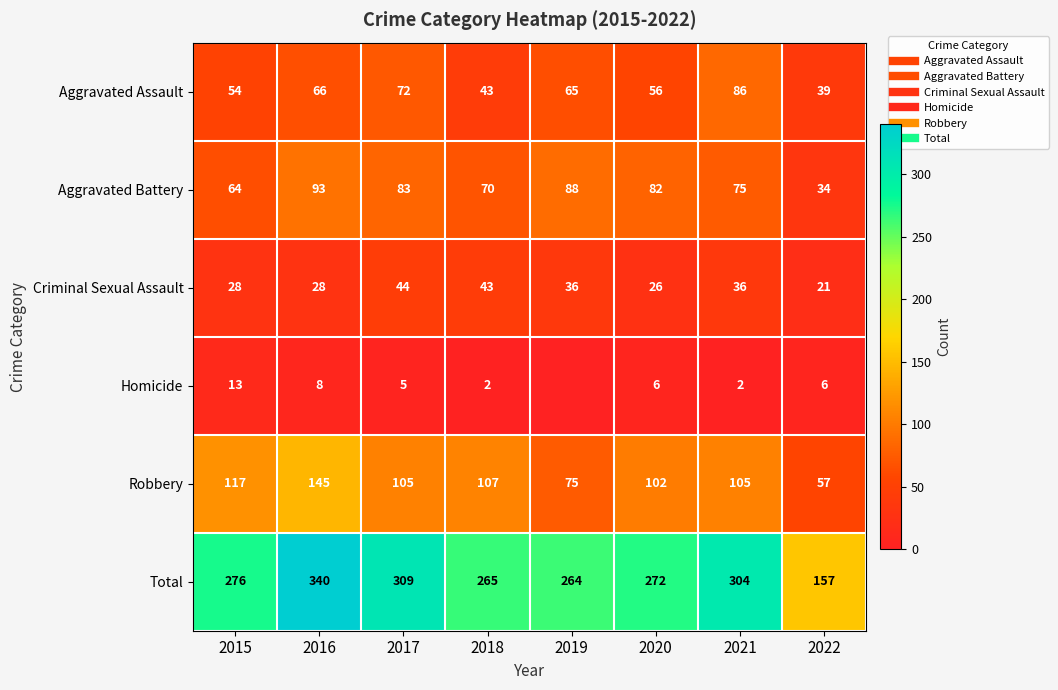

Is it true that Aggravated Battery equals 15 at 2022?

False